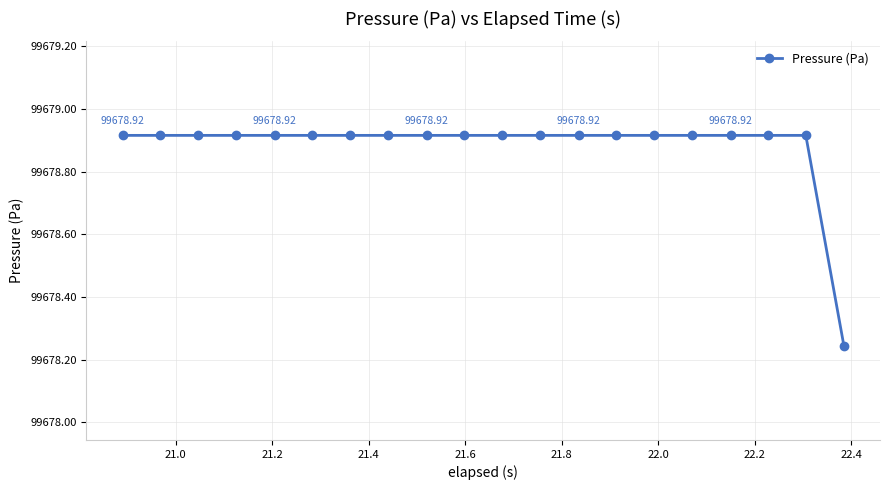

What is the difference between the maximum and minimum values?

0.7